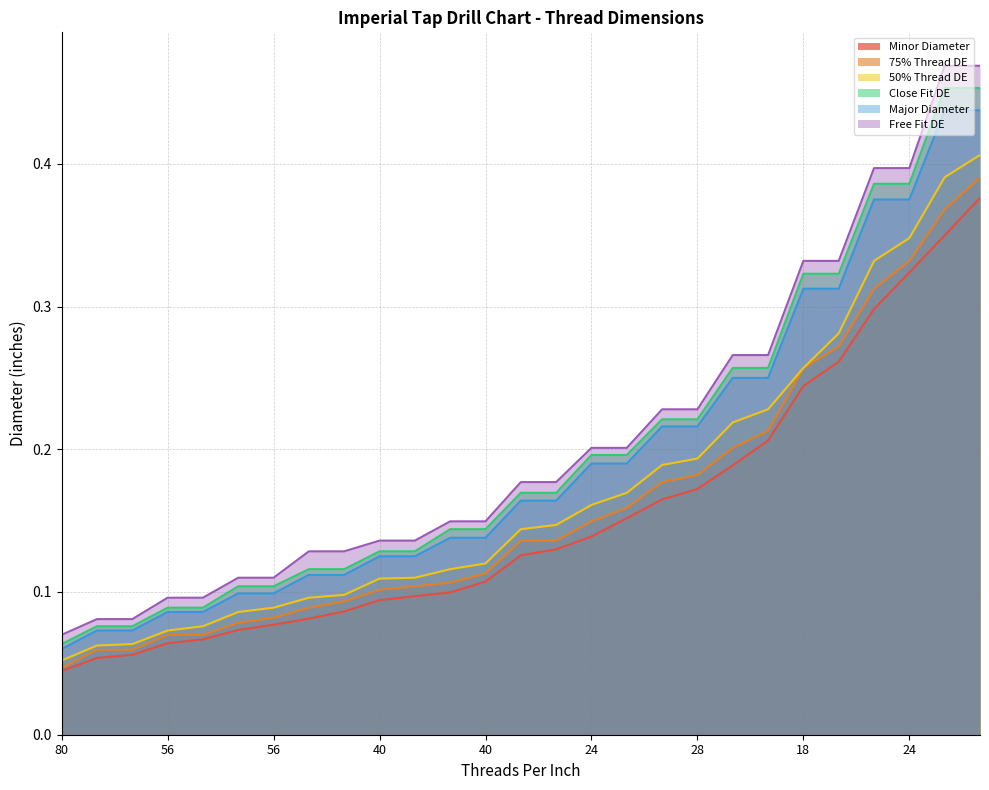

The Free Fit DE series shows 0.1 at 56. True or false?

False